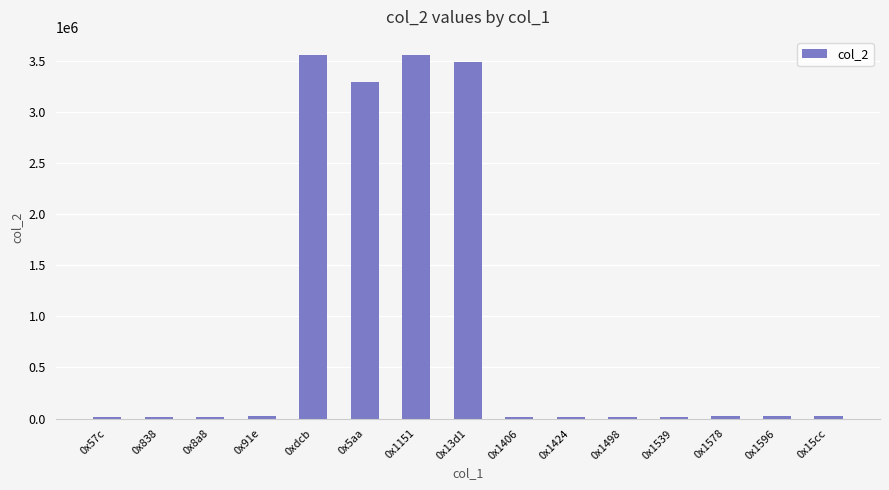

True or false: the data shows 3485753 at 0x13d1.

True